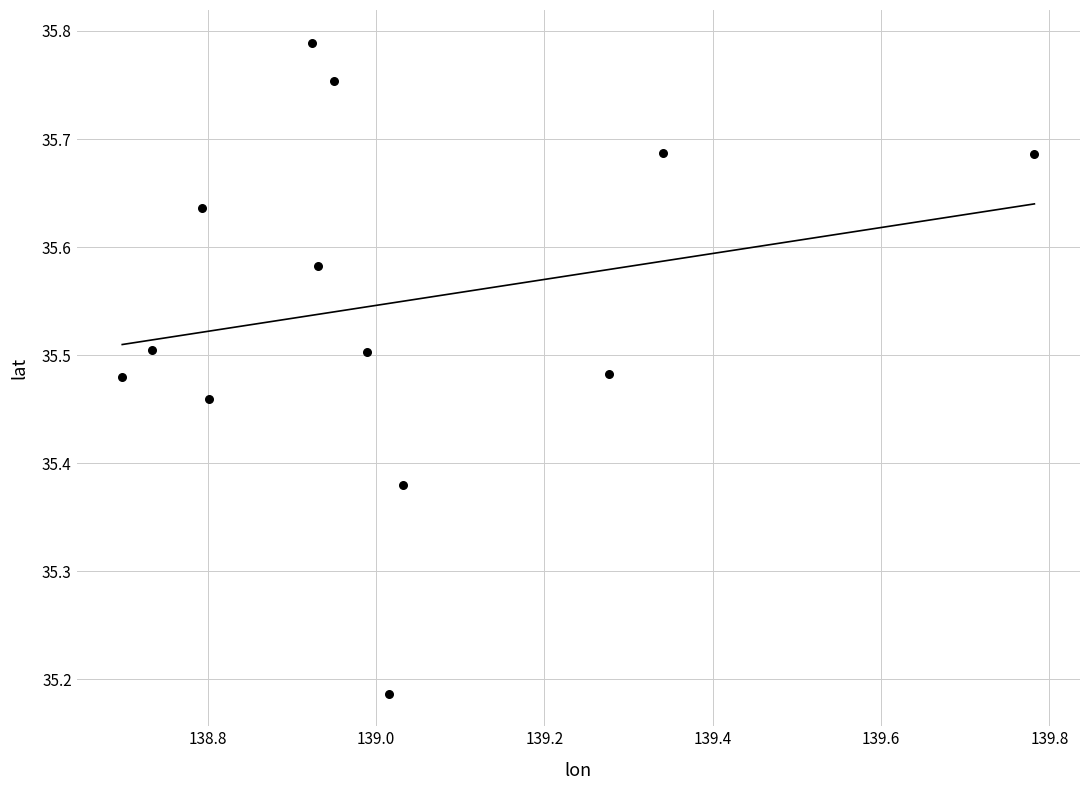

What is the range of X values (max minus min)?

1.1